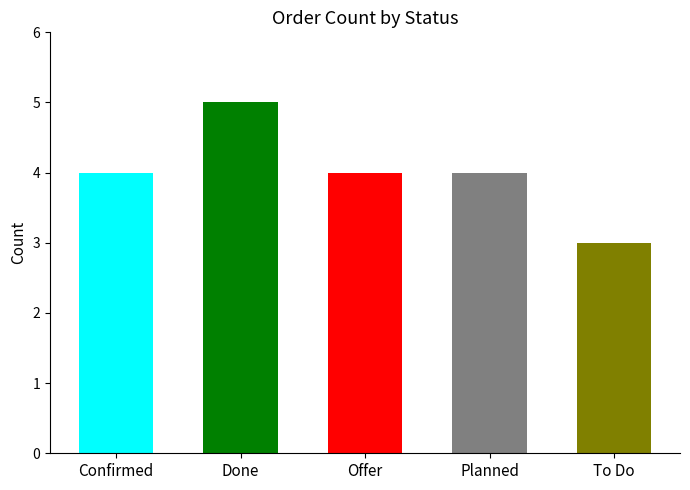

What is the greatest value displayed?

5